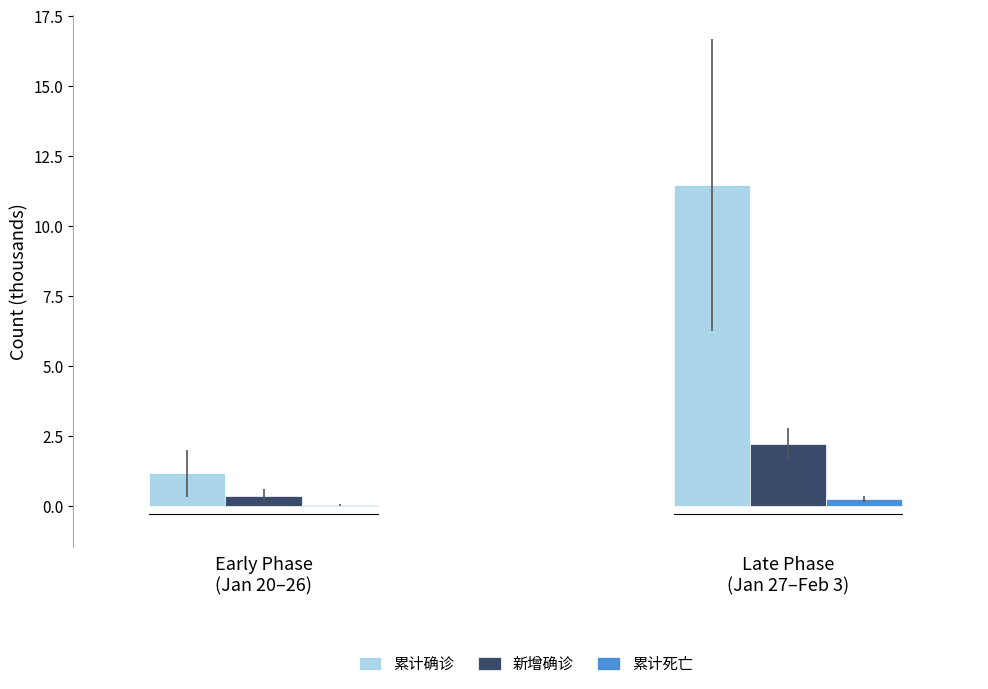

What is the sum of all 累计死亡 values?

0.3